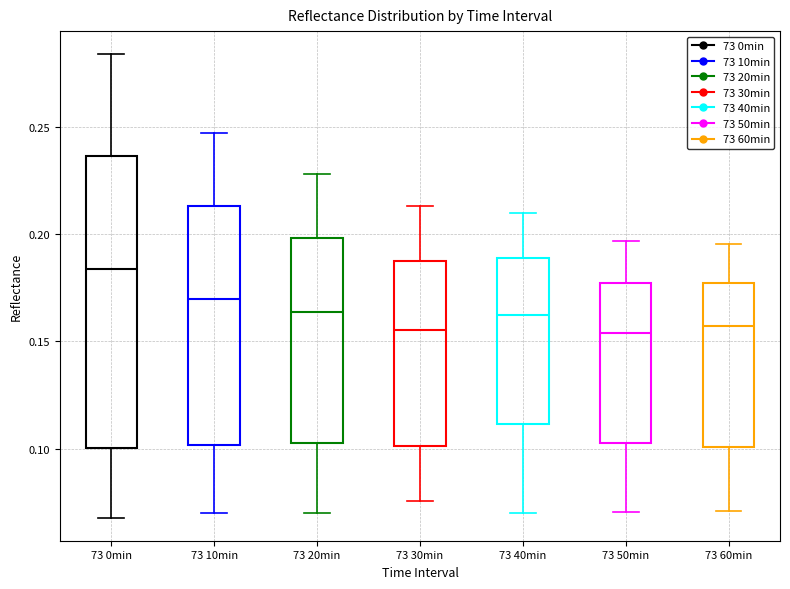

Reading left to right, read every box against the y-axis: the position of its median line, the range the box covers, and the ends of its whiskers. The values are not printed on the chart, so give them approximately, as read against the axis.

73 0min: median 0.185, box 0.100 to 0.235, whiskers 0.070 to 0.285
73 10min: median 0.170, box 0.100 to 0.215, whiskers 0.070 to 0.245
73 20min: median 0.165, box 0.105 to 0.200, whiskers 0.070 to 0.230
73 30min: median 0.155, box 0.100 to 0.185, whiskers 0.075 to 0.215
73 40min: median 0.160, box 0.110 to 0.190, whiskers 0.070 to 0.210
73 50min: median 0.155, box 0.105 to 0.175, whiskers 0.070 to 0.195
73 60min: median 0.155, box 0.100 to 0.175, whiskers 0.070 to 0.195